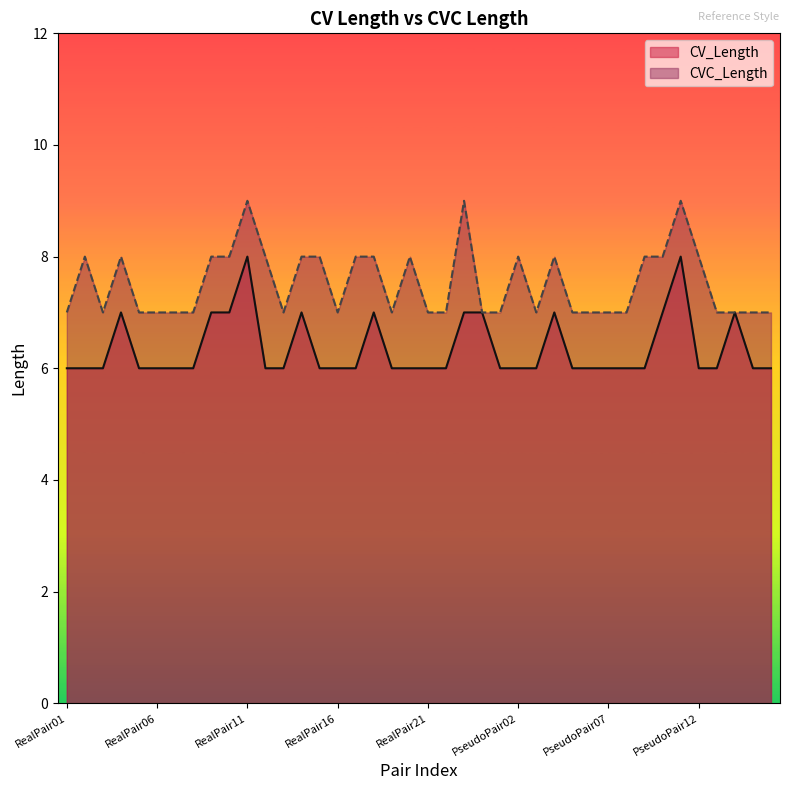

Rank the categories by CVC_Length value from highest to lowest.

RealPair11, RealPair23, PseudoPair11, RealPair02, RealPair04, RealPair09, RealPair10, RealPair12, RealPair14, RealPair15, RealPair17, RealPair18, RealPair20, PseudoPair02, PseudoPair04, PseudoPair09, PseudoPair10, PseudoPair12, RealPair01, RealPair03, RealPair05, RealPair06, RealPair07, RealPair08, RealPair13, RealPair16, RealPair19, RealPair21, RealPair22, RealPair24, PseudoPair01, PseudoPair03, PseudoPair05, PseudoPair06, PseudoPair07, PseudoPair08, PseudoPair13, PseudoPair14, PseudoPair15, PseudoPair16